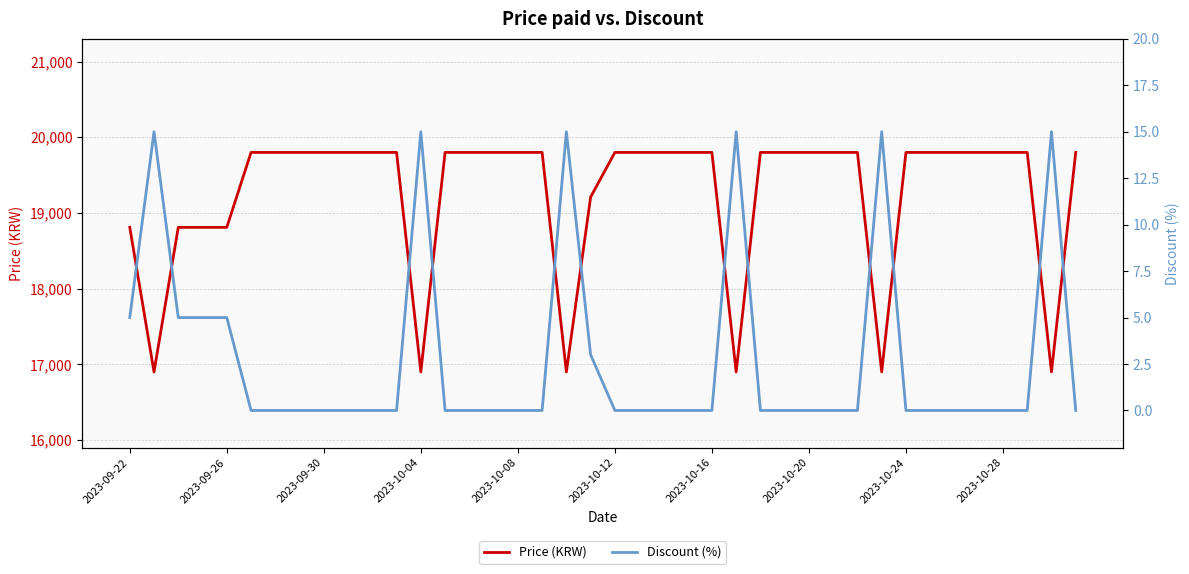

How many categories are shown in the chart?

40